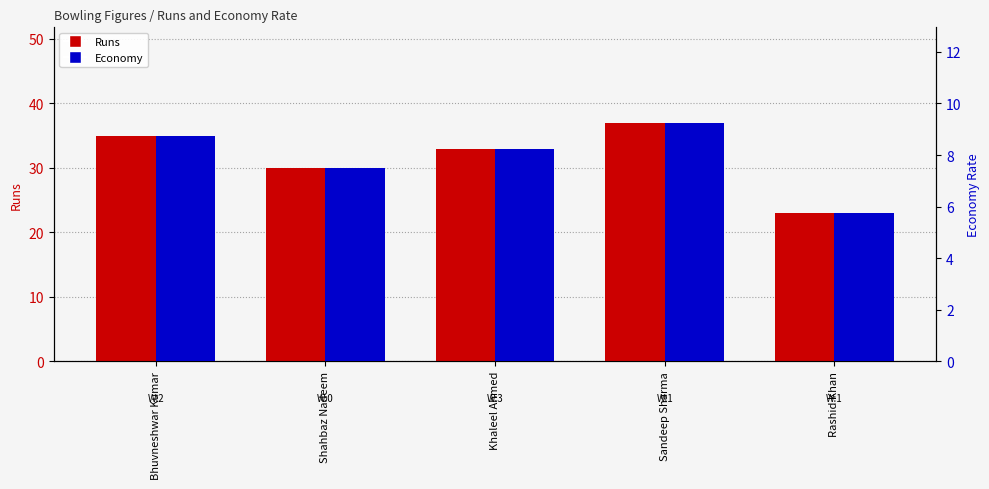

At which label does Economy first exceed 8?

Bhuvneshwar Kumar